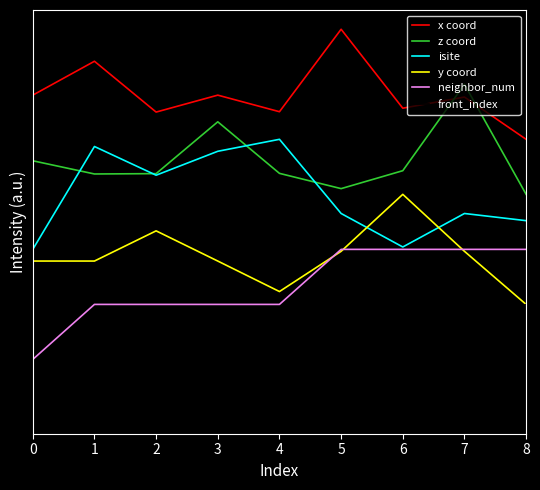

What are all the series names shown in the legend?

x coord, z coord, isite, y coord, neighbor_num, front_index